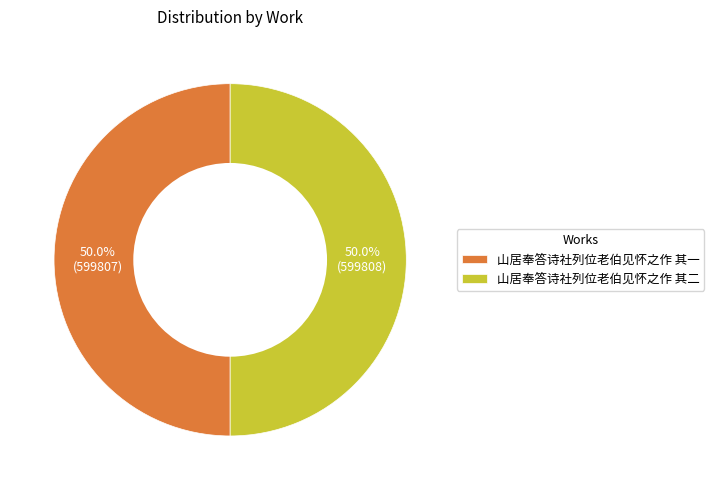

How many slices are in this pie chart?

2